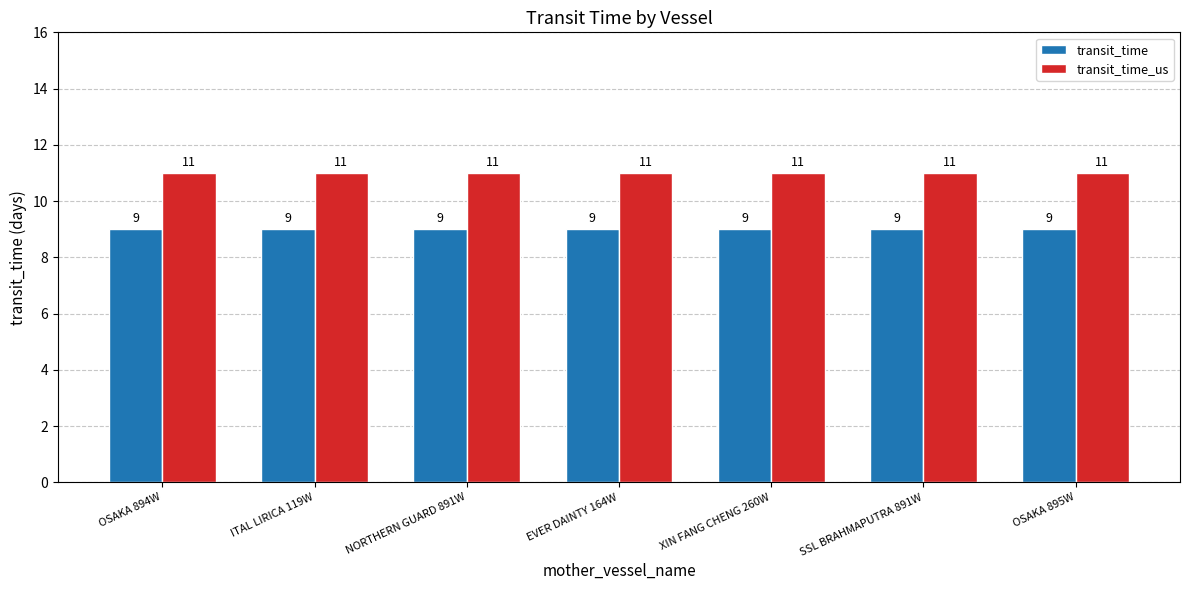

What is the label of the 4th bar from the right?

EVER DAINTY 164W